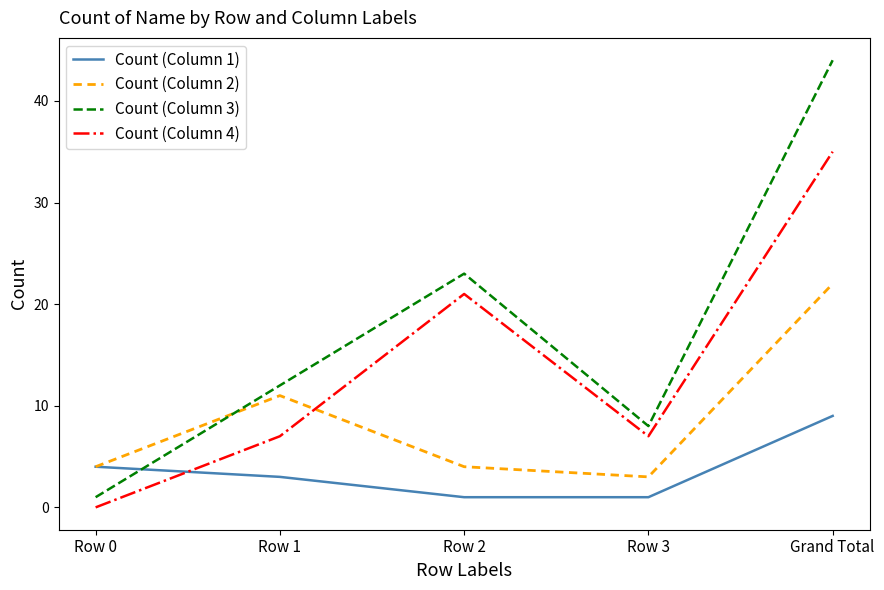

Rank the series at Row 2 from highest to lowest value.

Count (Column 3), Count (Column 4), Count (Column 2), Count (Column 1)